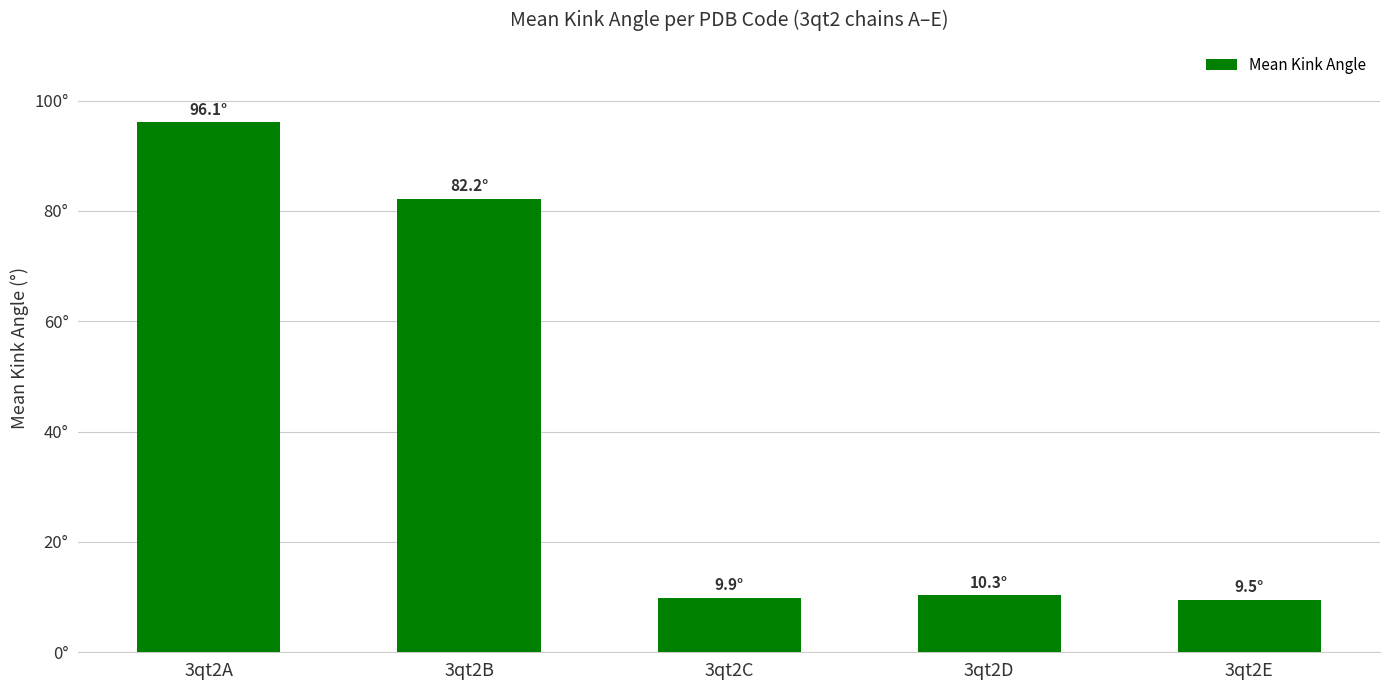

Reading right to left, extract all data points from this chart.

3qt2E=9.5	3qt2D=10.3	3qt2C=9.9	3qt2B=82.2	3qt2A=96.1